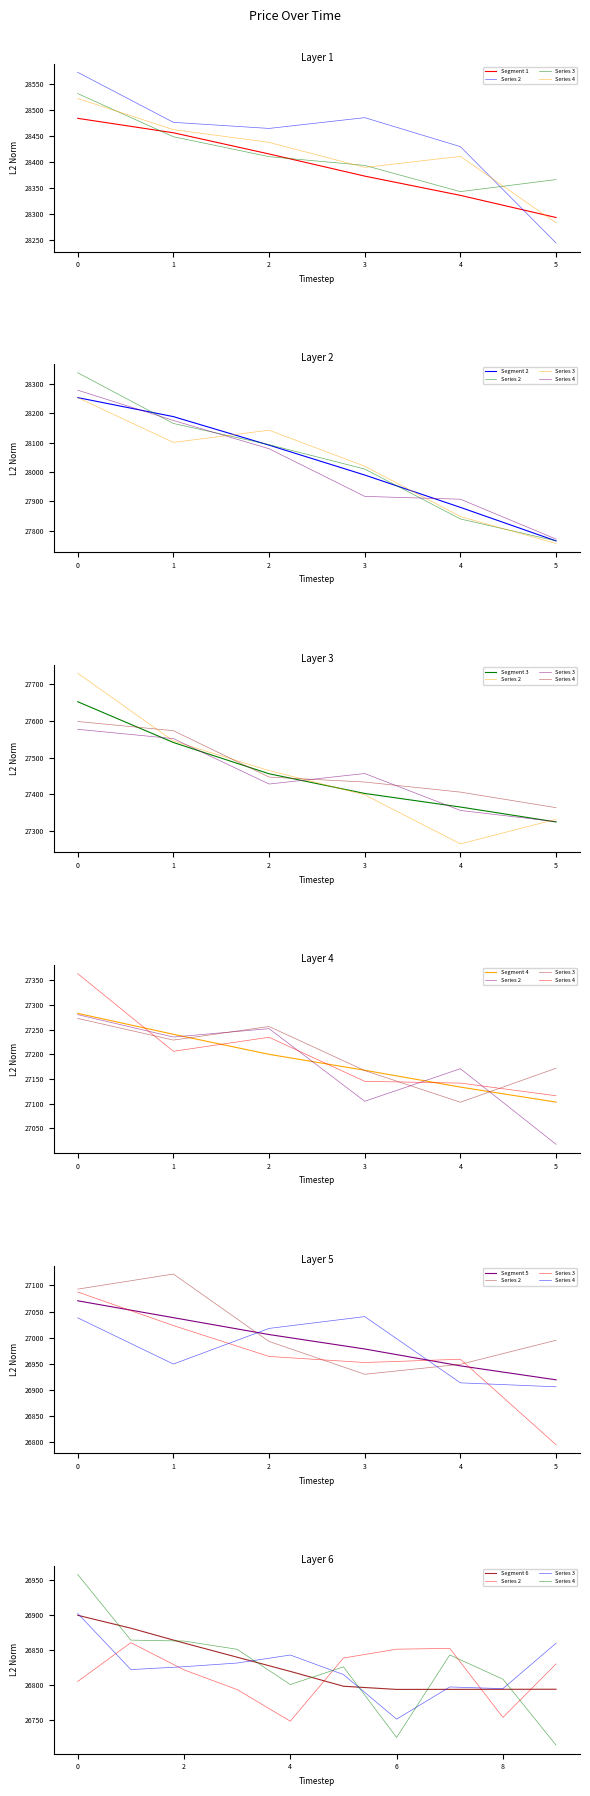

What is the difference between the maximum and minimum values?

1689.0